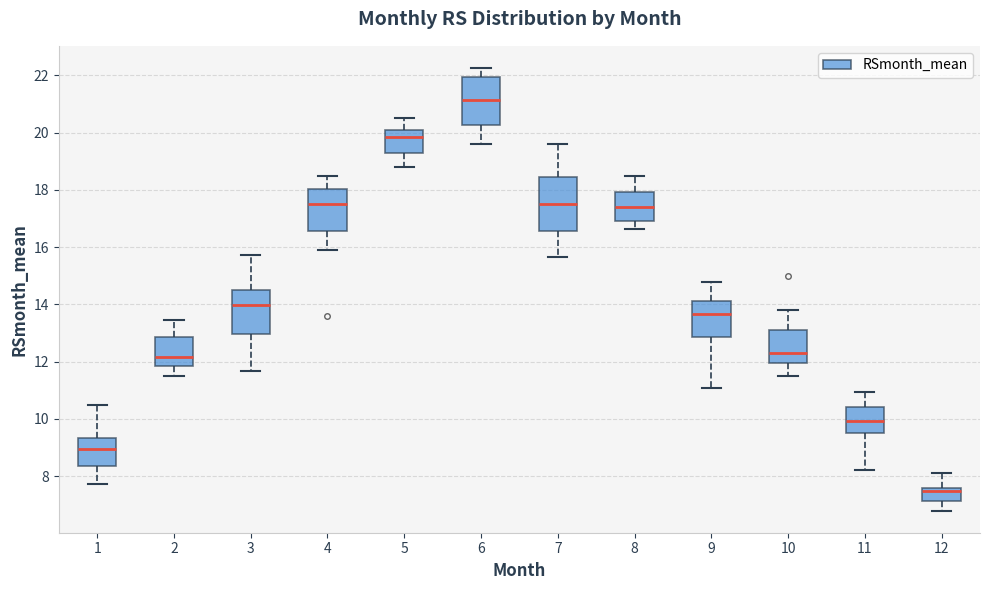

Where does the median line of the box at x = 11 sit on the y-axis? The values are not printed on the chart, so give them approximately, as read against the axis.

10.0